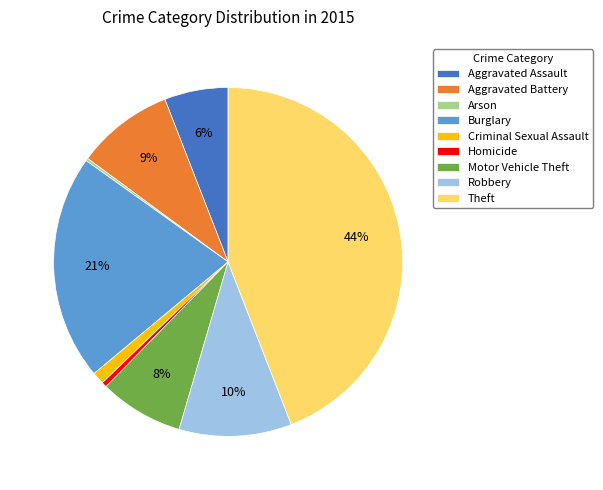

To the nearest percent, what is the average slice percentage?

11%